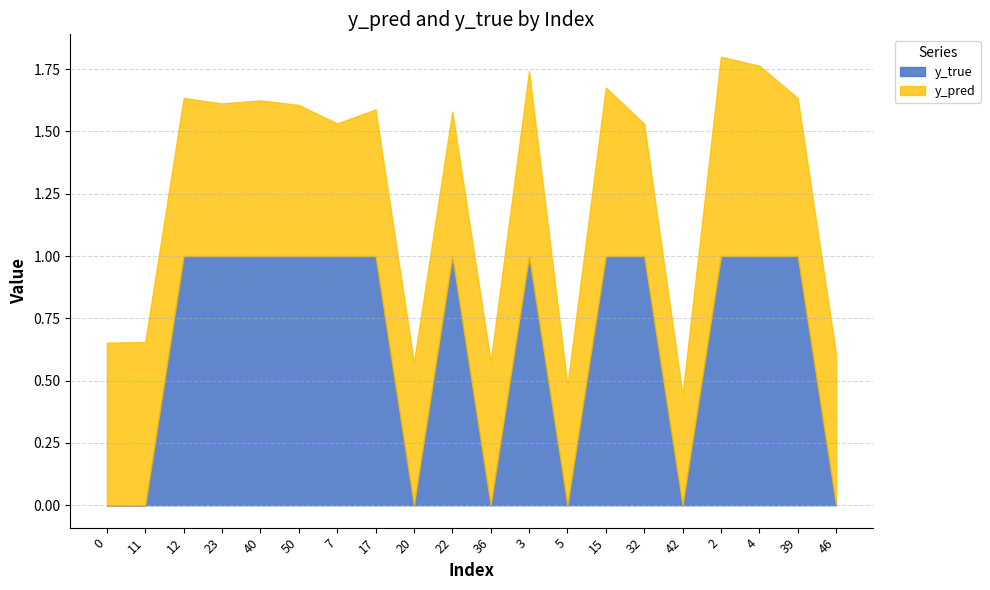

True or false: y_true has a value of 1.0 at 2.

True